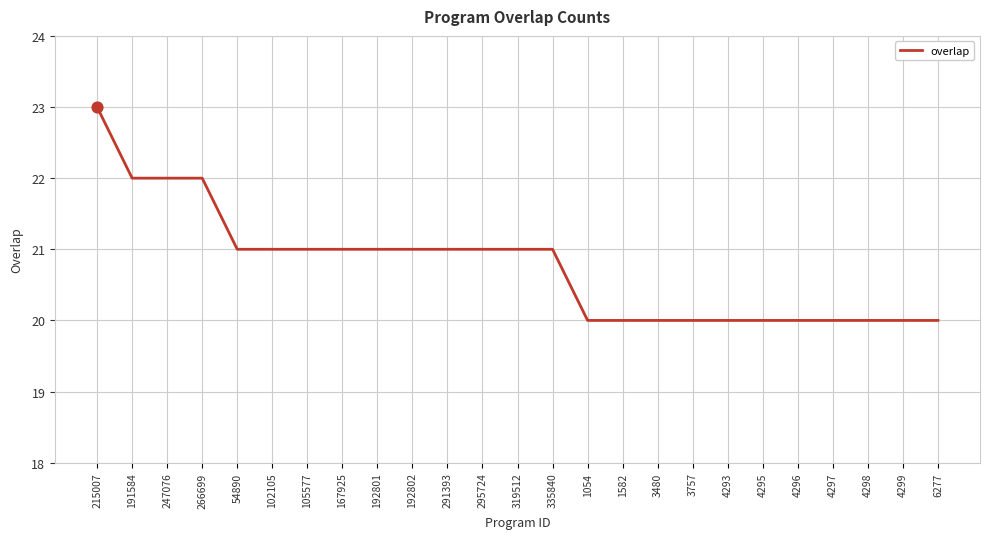

Between 54890 and 4295, which is larger?

54890